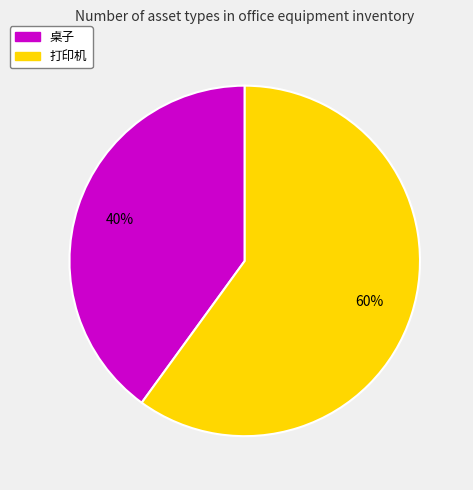

Between 桌子 and 打印机, which is larger?

打印机